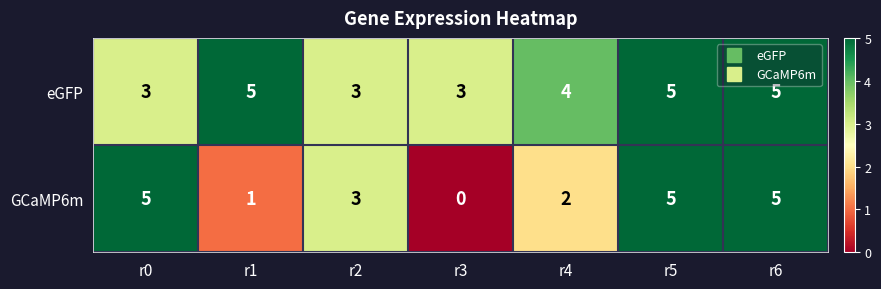

What is the spread (max minus min) of values at r3?

3